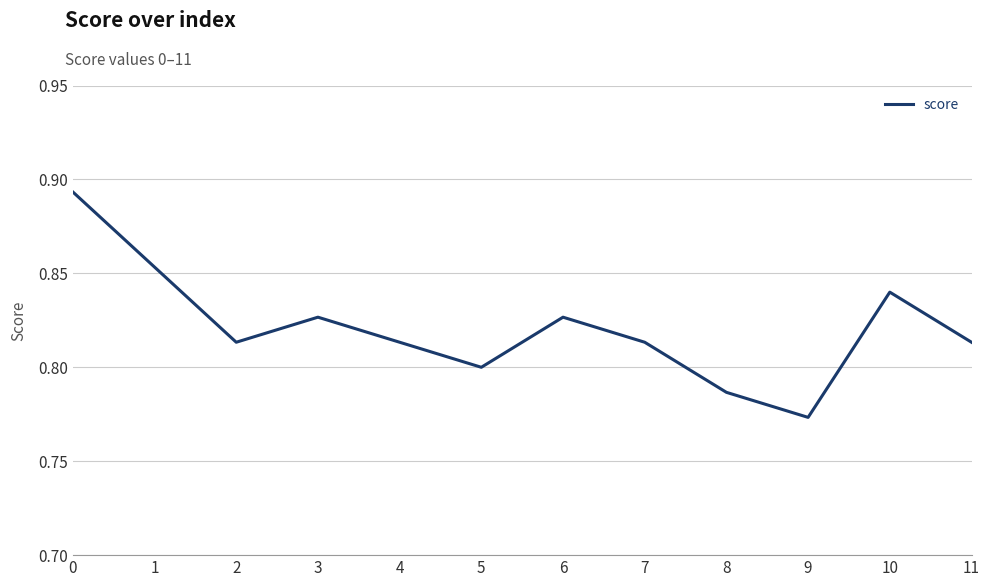

Where is the data nearest to the value 0?

9